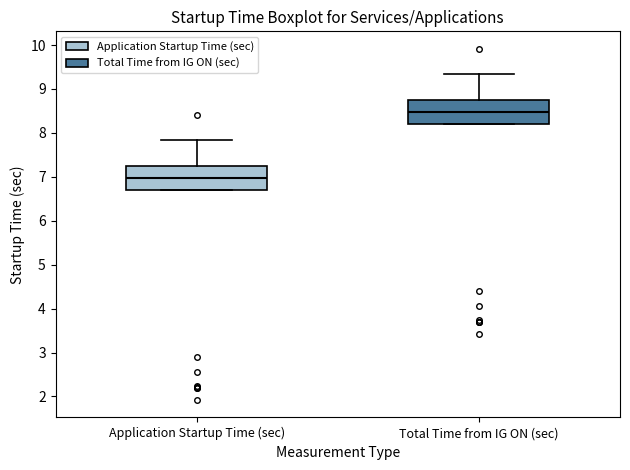

Which box's median line is the lowest?

Application Startup Time (sec)